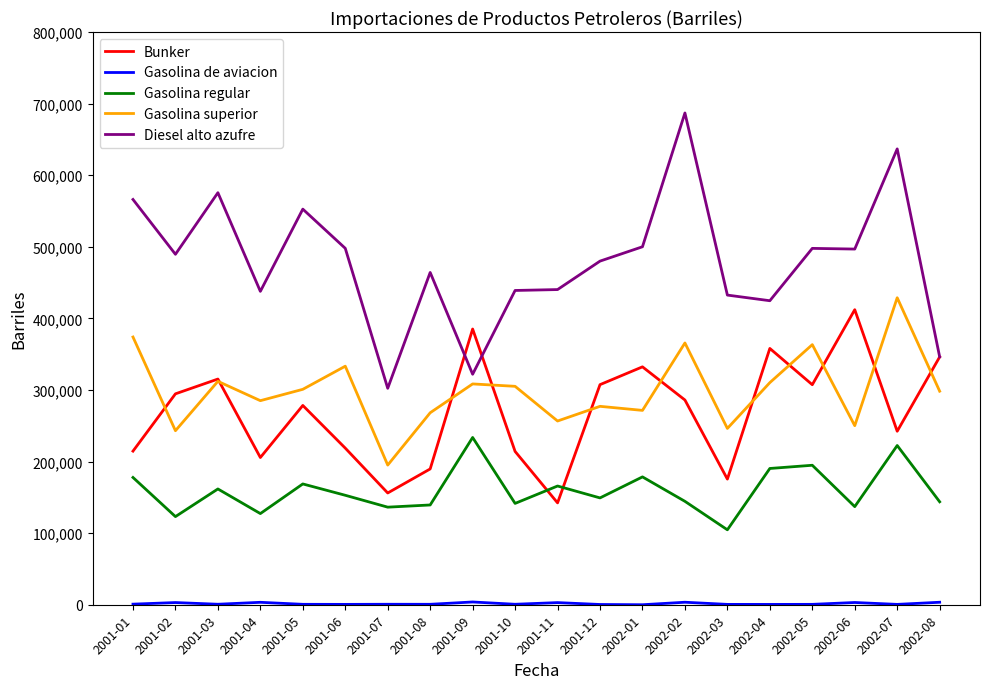

After their last crossing, which series has the higher values: Gasolina regular or Bunker?

Bunker